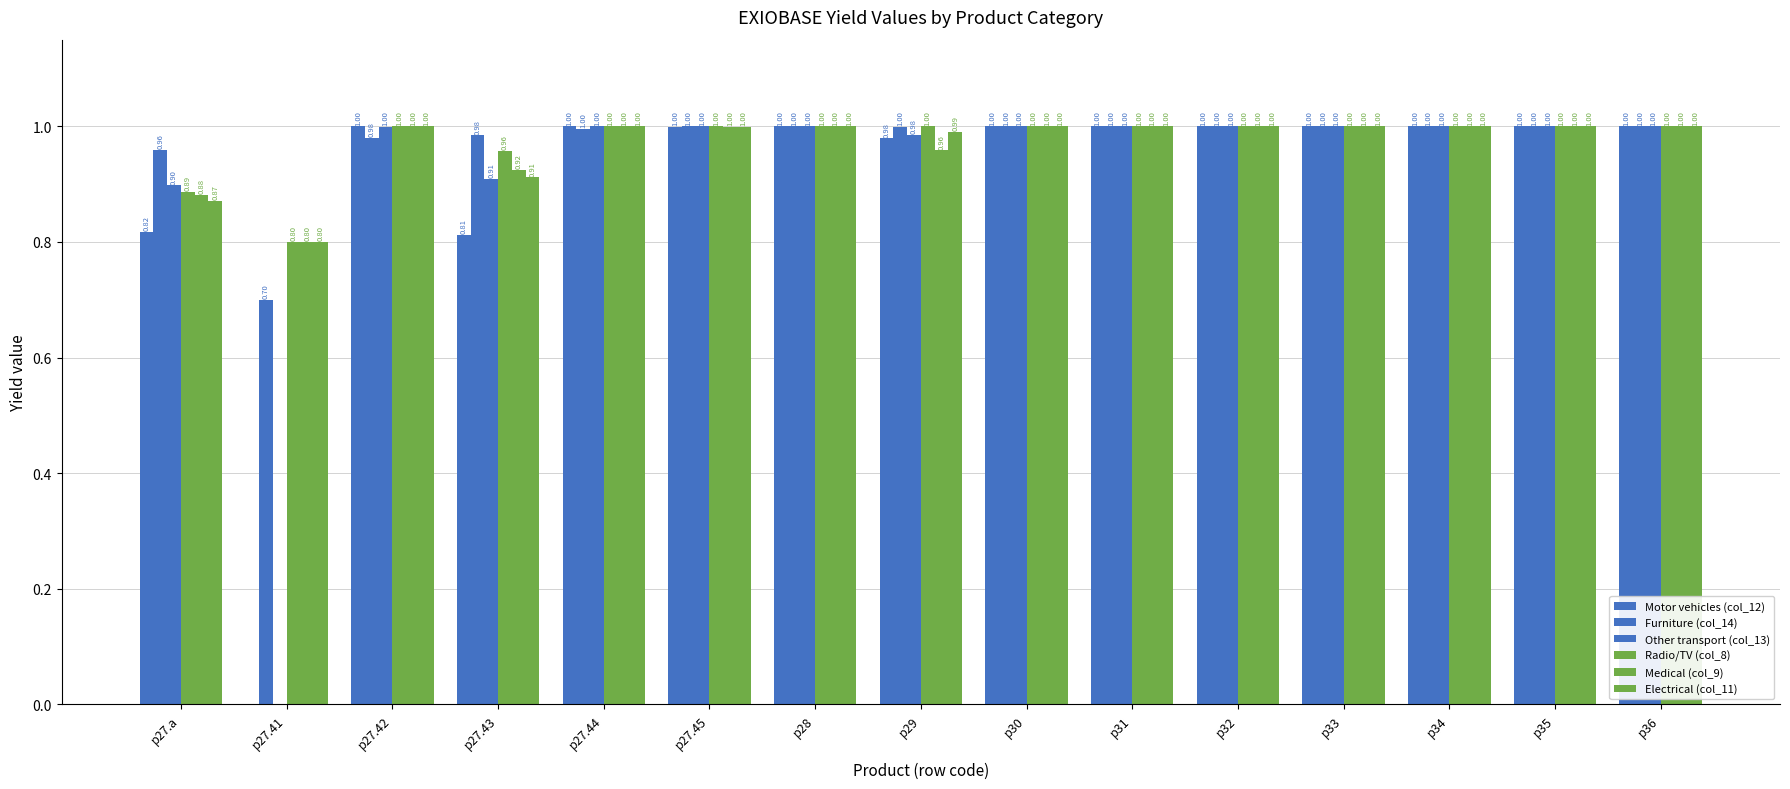

How many categories are shown in the chart?

15